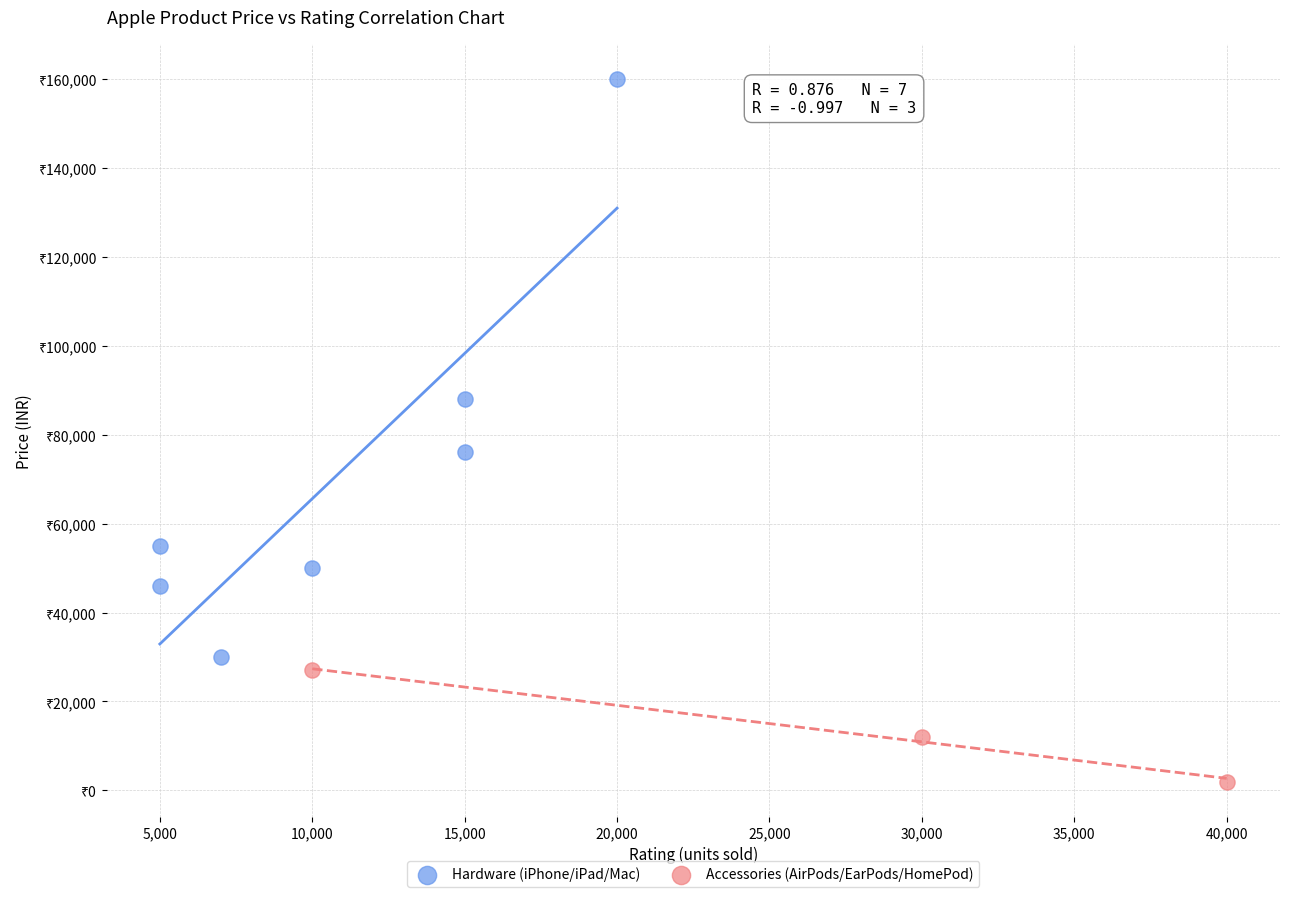

Which series reaches the maximum Y coordinate?

Hardware (iPhone/iPad/Mac)